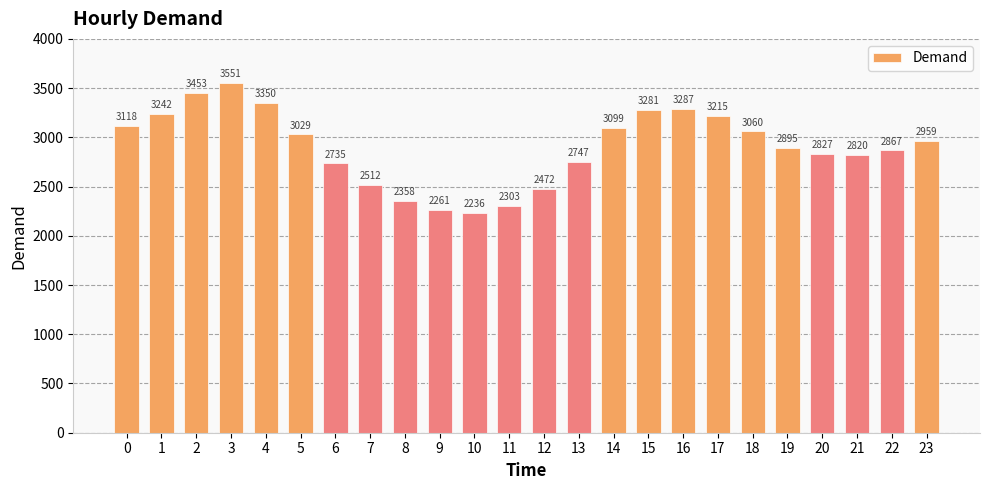

What is the sum of the values at 4 and 15?

6631